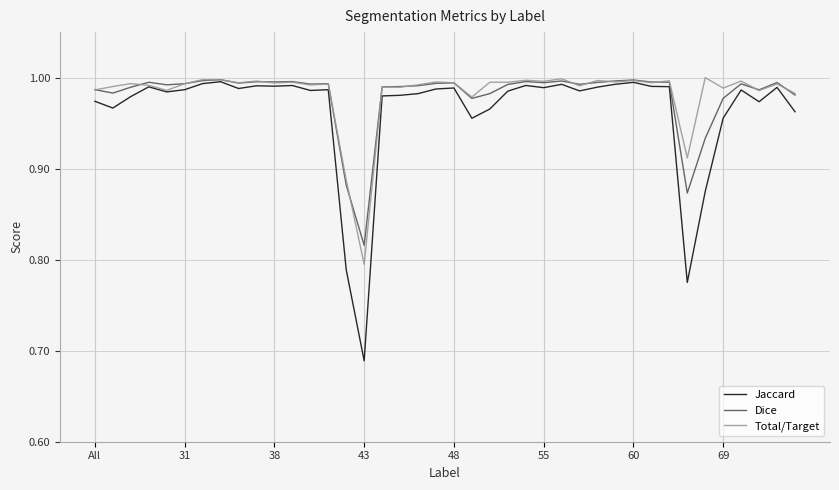

Which series has the largest range (max minus min)?

Jaccard